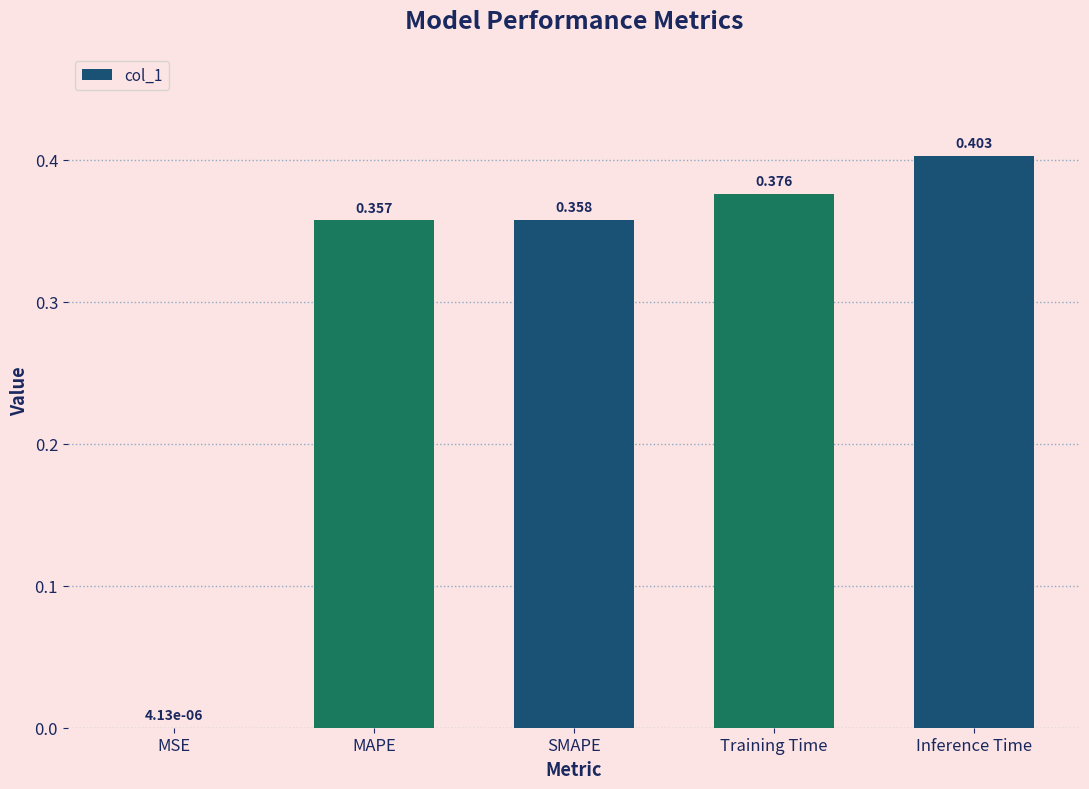

At which category does the chart reach its peak across all series?

Inference Time